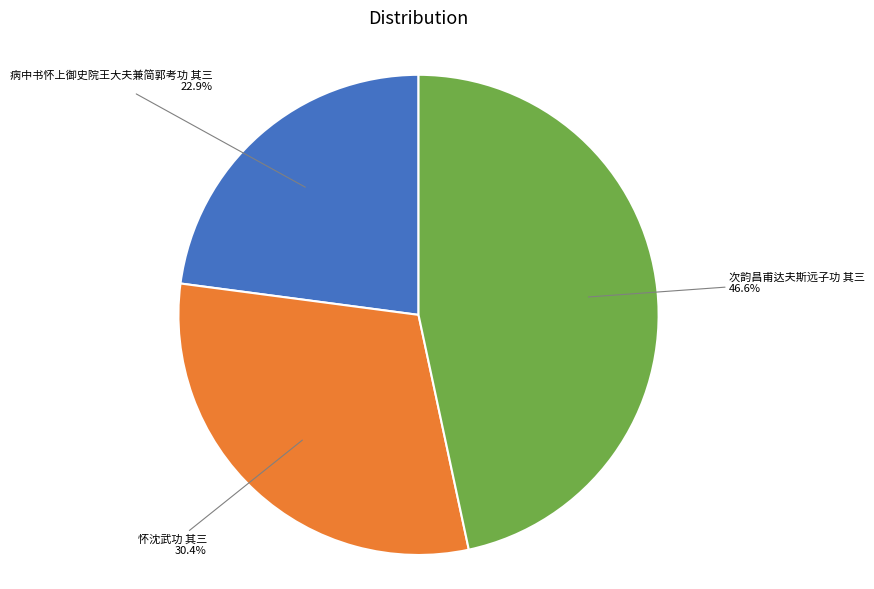

Is there a majority slice in this chart?

No